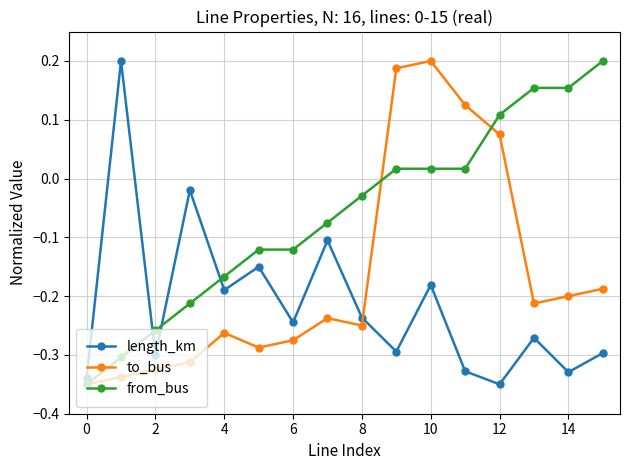

List the series in order of their overall mean, highest first.

from_bus, to_bus, length_km